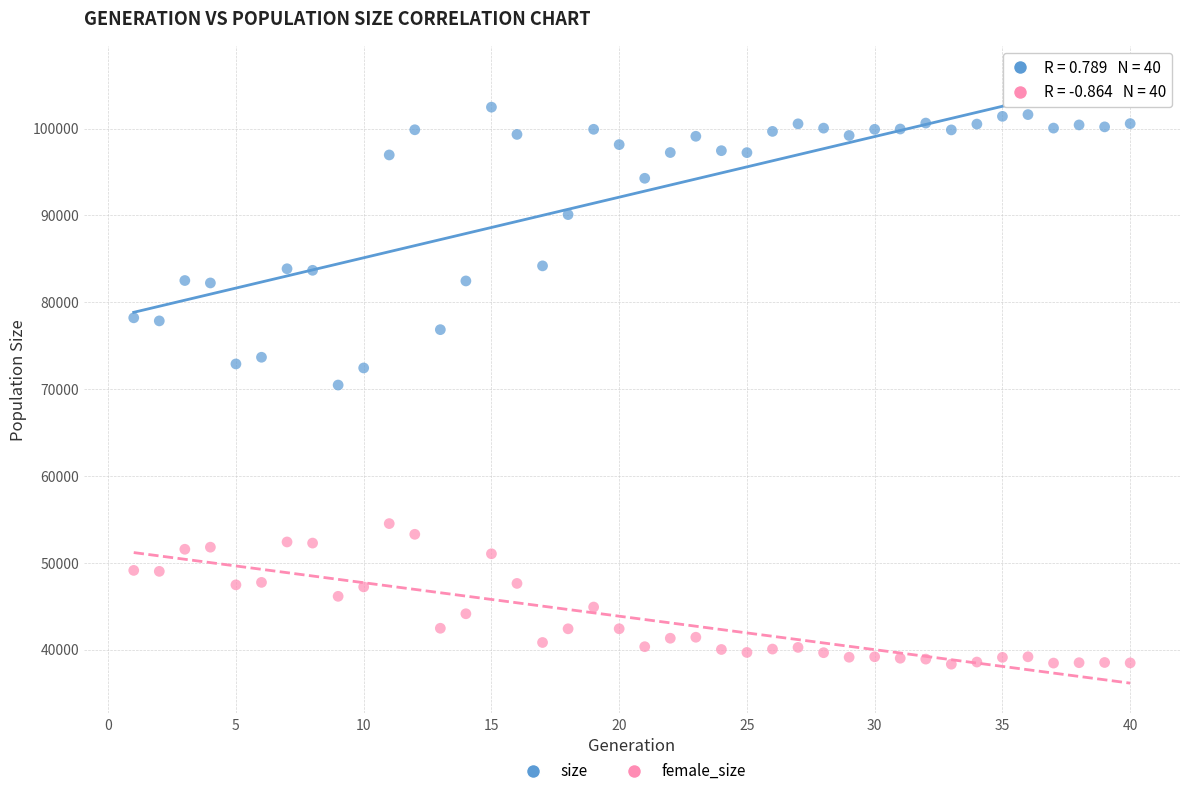

Across all data points, what is the range of Y values (max minus min)?

64134